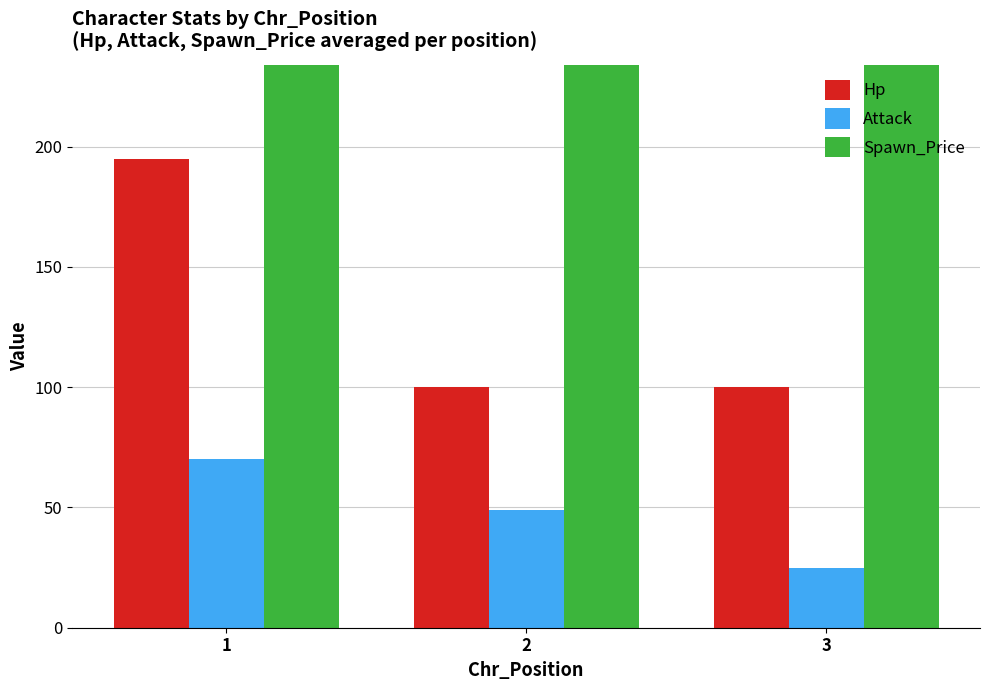

What is the approximate value of Spawn_Price at 1?

250.0